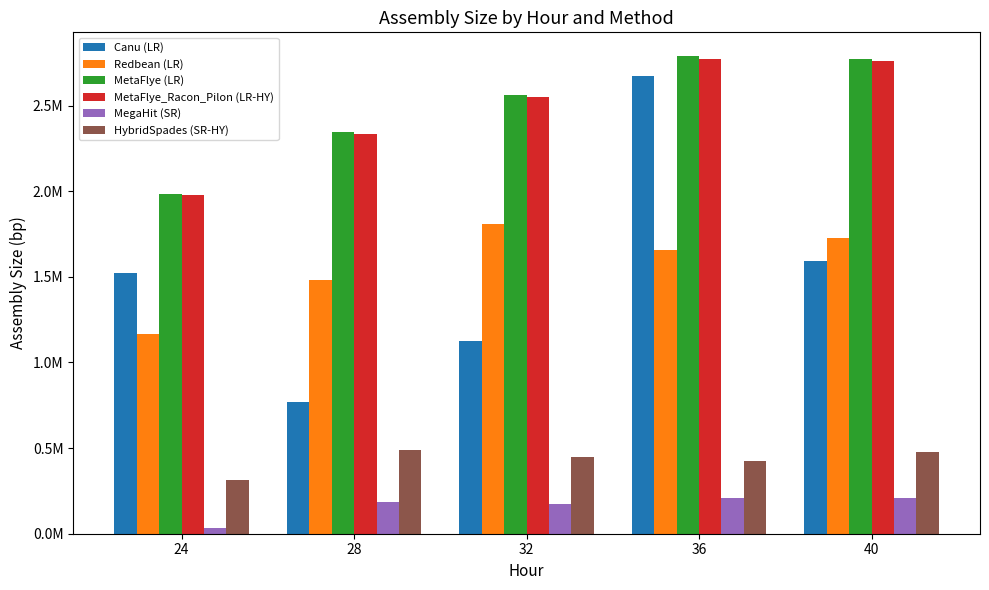

What are all the series names shown in the legend?

Canu (LR), Redbean (LR), MetaFlye (LR), MetaFlye_Racon_Pilon (LR-HY), MegaHit (SR), HybridSpades (SR-HY)